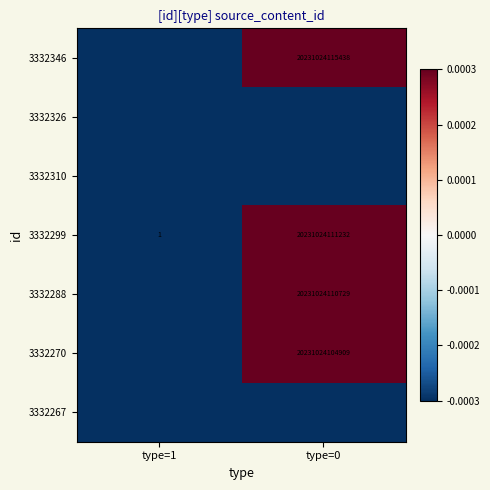

At which label is 3332270 closest to 0?

type=0